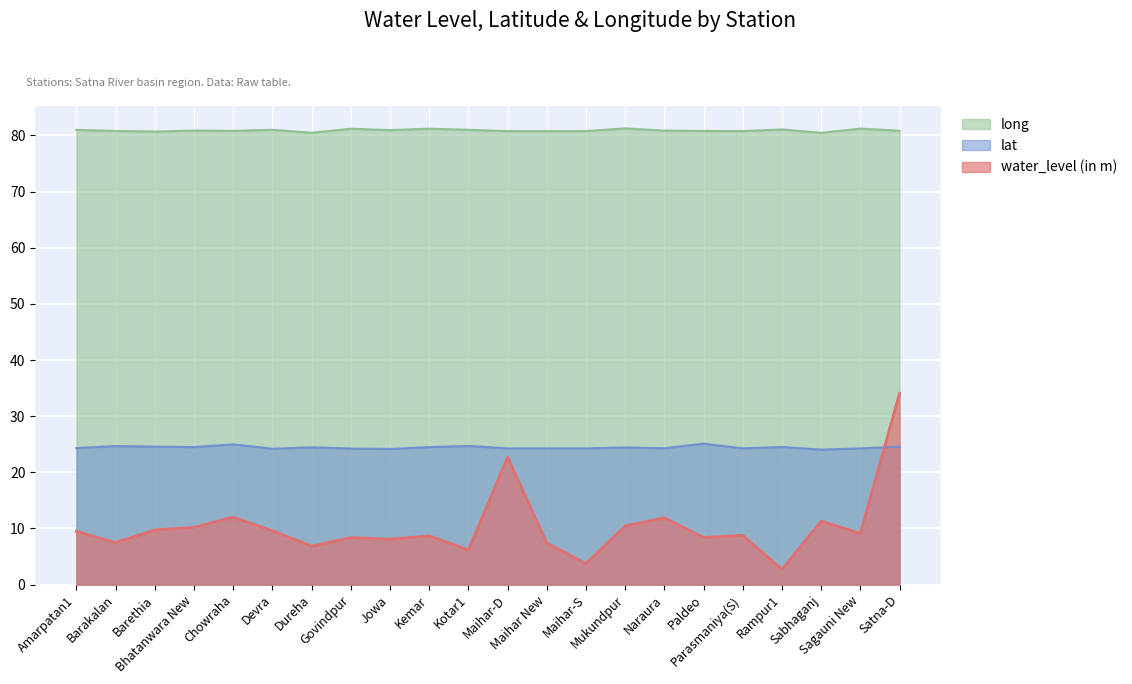

The long series shows 23.1 at Kemar. True or false?

False